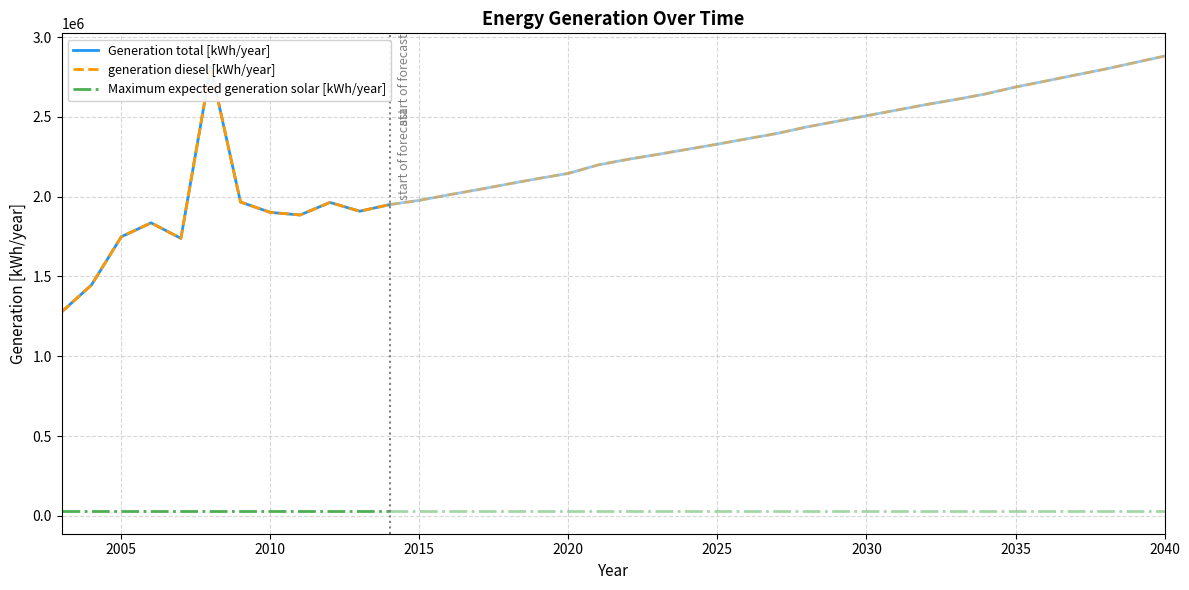

How many interior local peaks does the Generation total [kWh/year] series have?

3